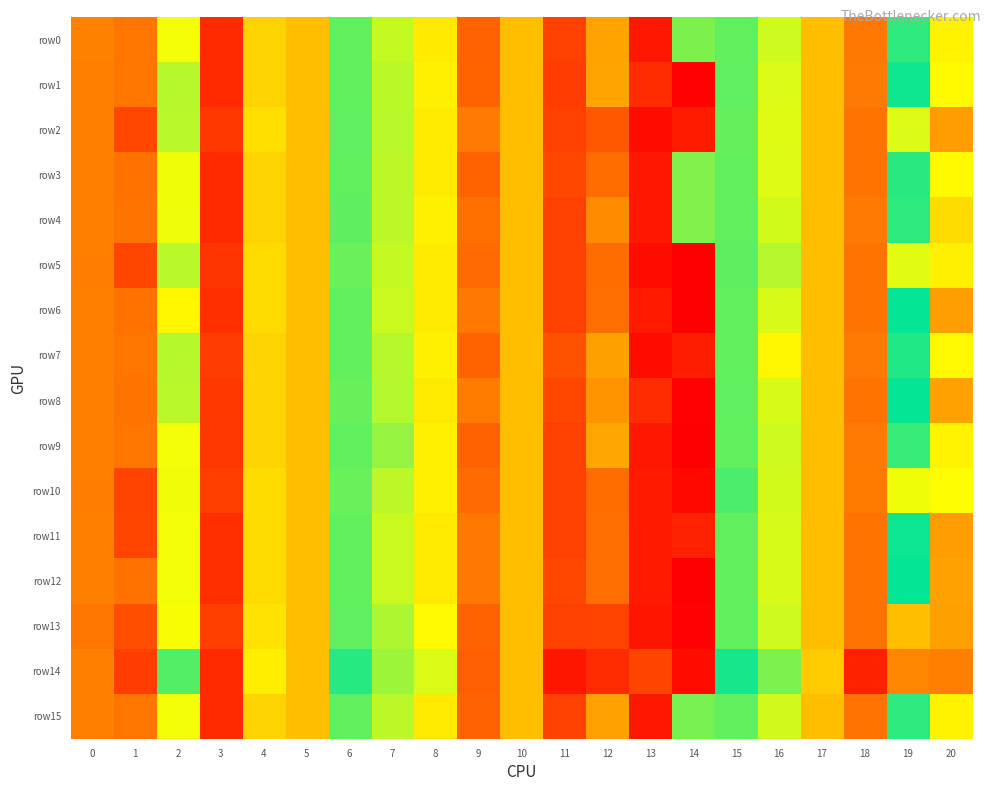

At which category is the sum across all series the highest?

15